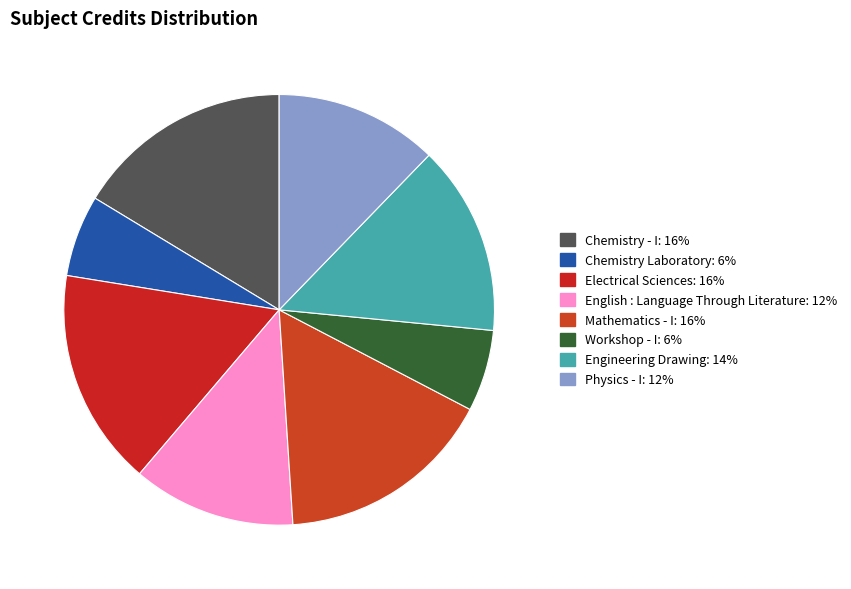

Does English : Language Through Literature account for over 50% of the chart?

No